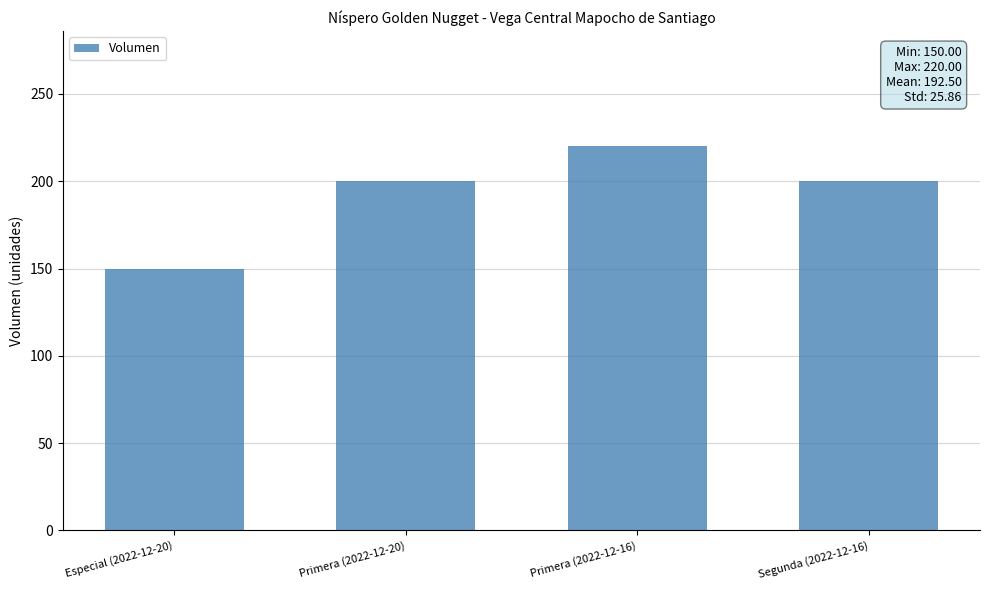

Reading left to right, transcribe all the data shown in this chart.

150	200	220	200